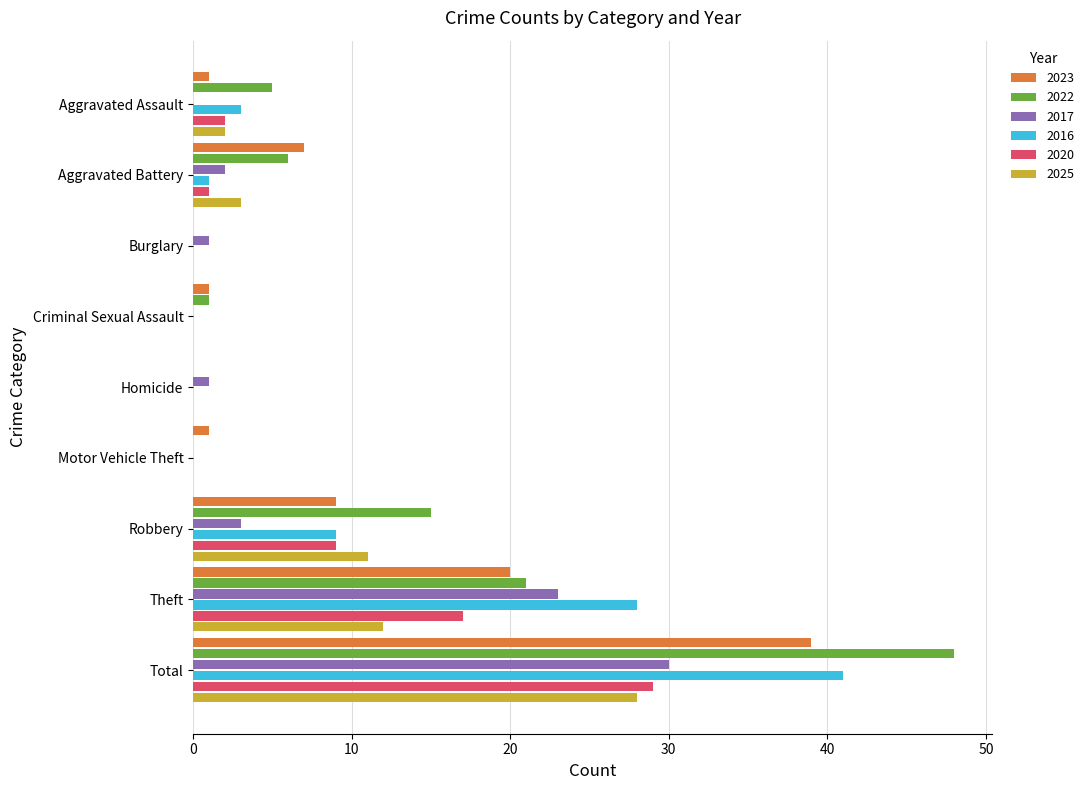

The value of 2017 at Burglary is 1. True or false?

True